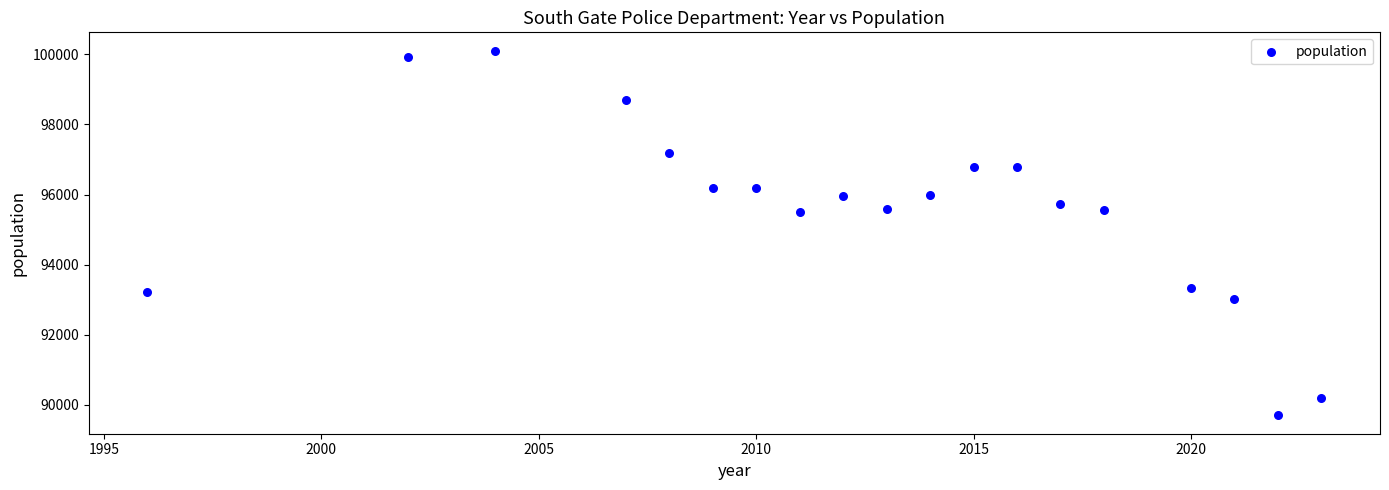

What is the range of Y values (max minus min)?

10410